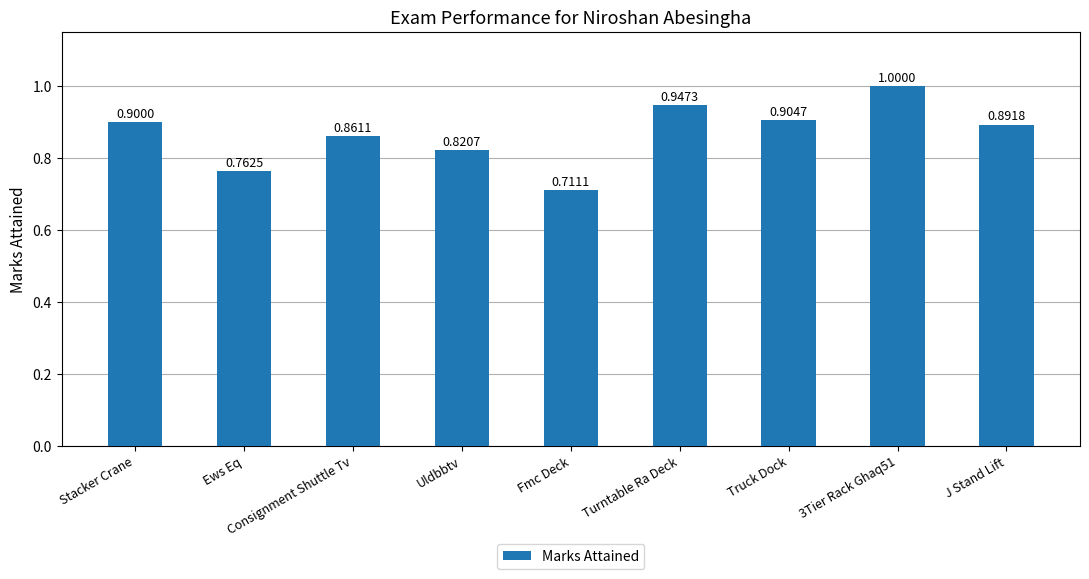

Which has a higher value, J Stand Lift or Consignment Shuttle Tv?

J Stand Lift